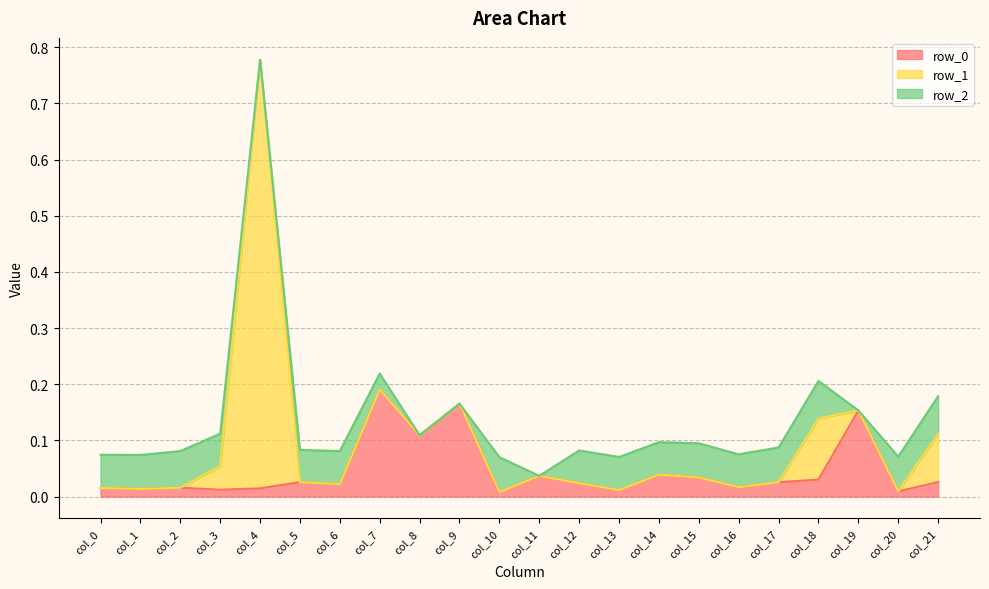

Where is the first local minimum for row_2?

col_4